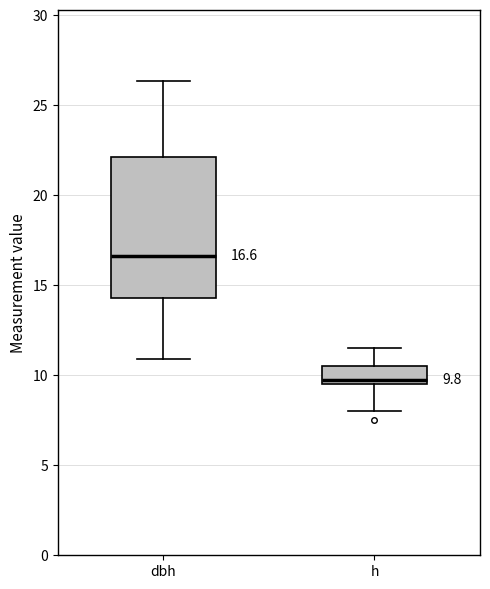

Comparing the boxes themselves (not the whiskers), which one is the tallest?

dbh